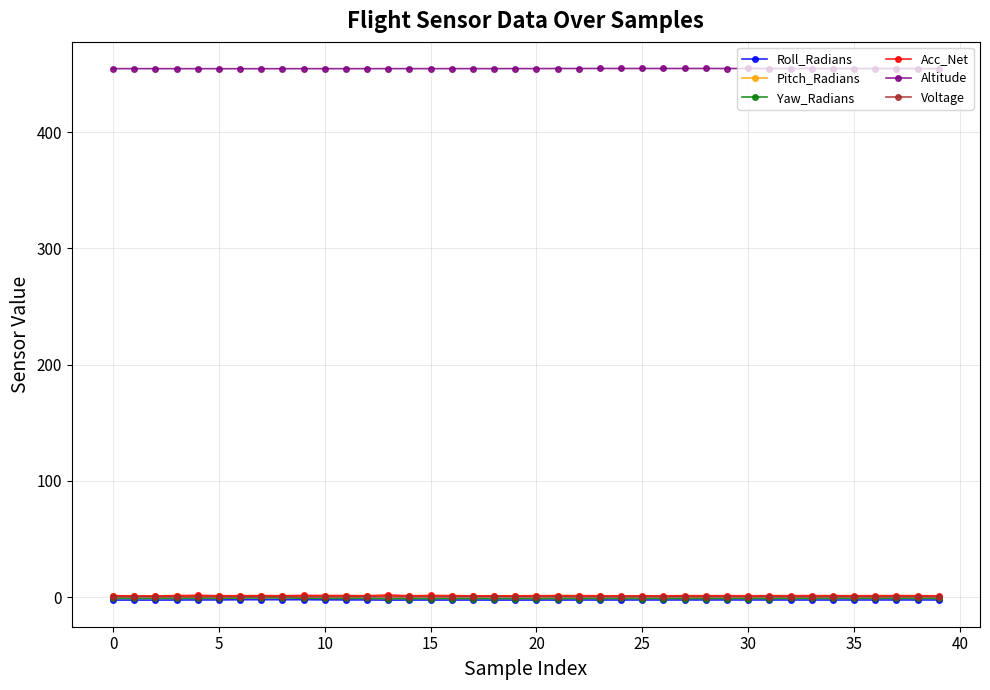

What is the value of the Altitude point at the 33rd from the left?

454.7